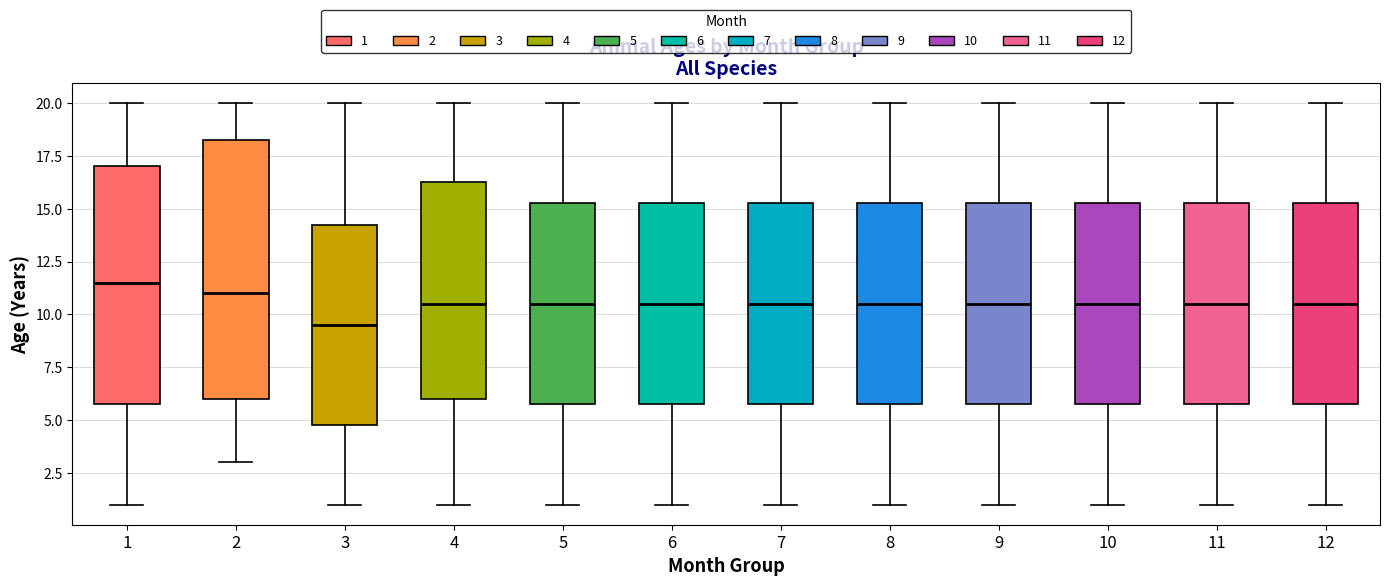

Where is the upper edge of the box at x = 1 on the y-axis? The values are not printed on the chart, so give them approximately, as read against the axis.

17.0